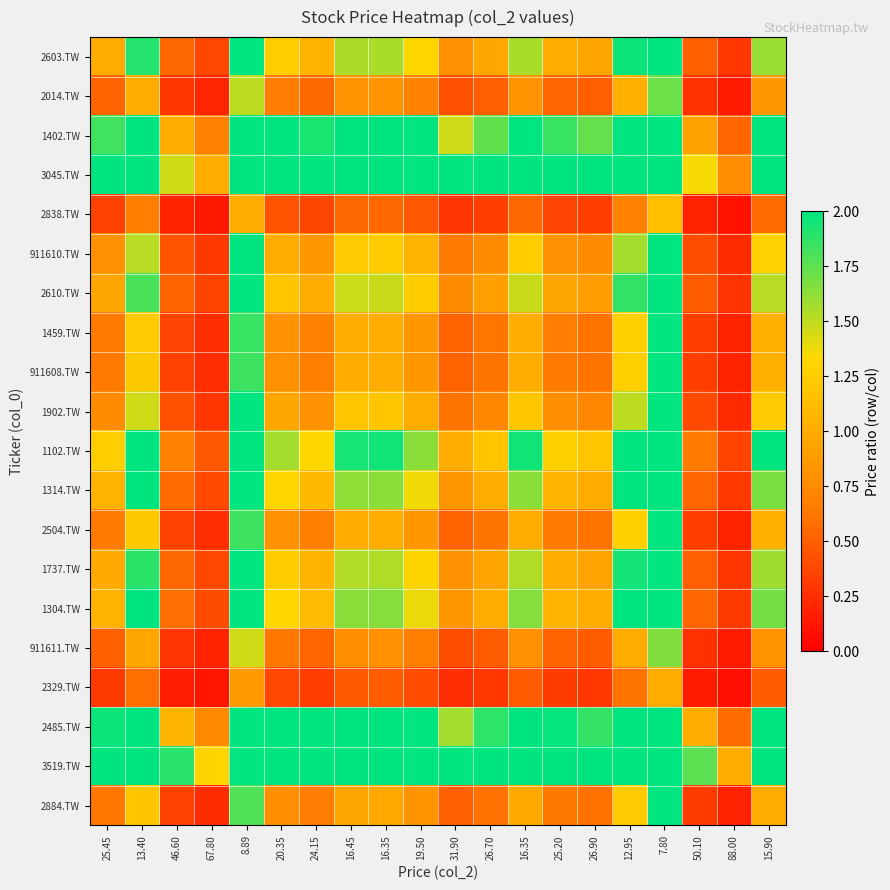

Rank the series at 67.80 from highest to lowest value.

3519.TW, 3045.TW, 2485.TW, 1402.TW, 1102.TW, 1304.TW, 1314.TW, 2603.TW, 1737.TW, 2610.TW, 911610.TW, 1902.TW, 1459.TW, 911608.TW, 2504.TW, 2884.TW, 2014.TW, 911611.TW, 2838.TW, 2329.TW